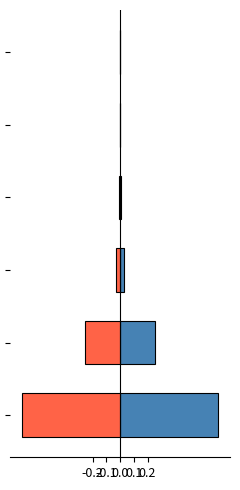

At how many categories does at least one series exceed 0?

6